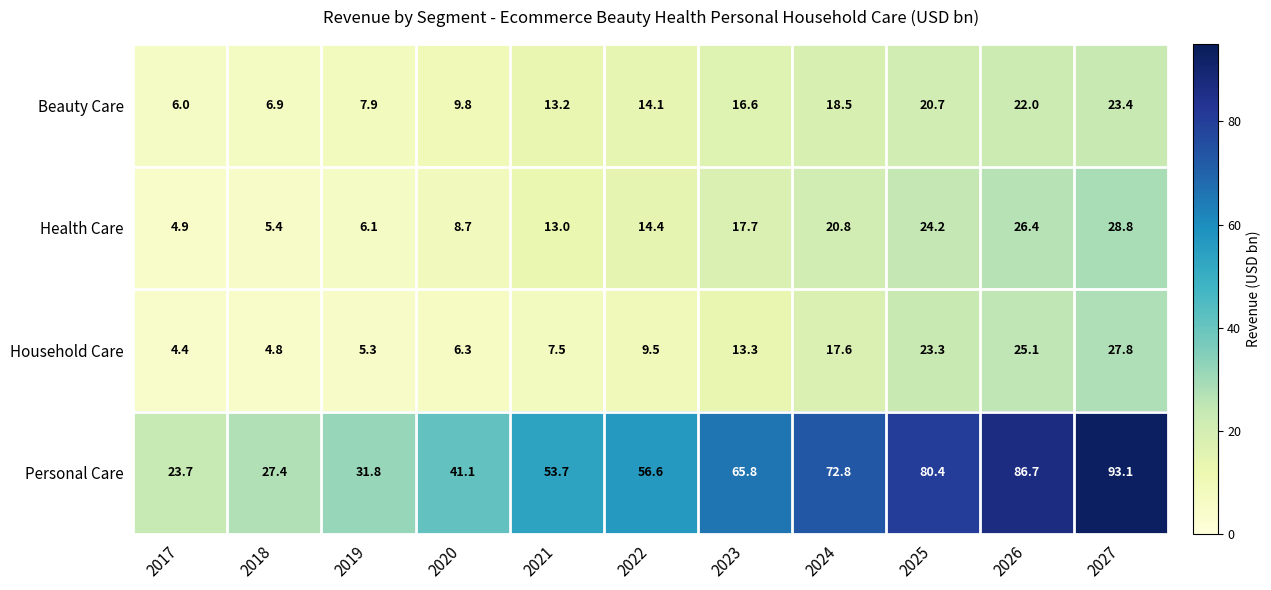

Between 2017 and 2026, which series saw the biggest shift?

Personal Care